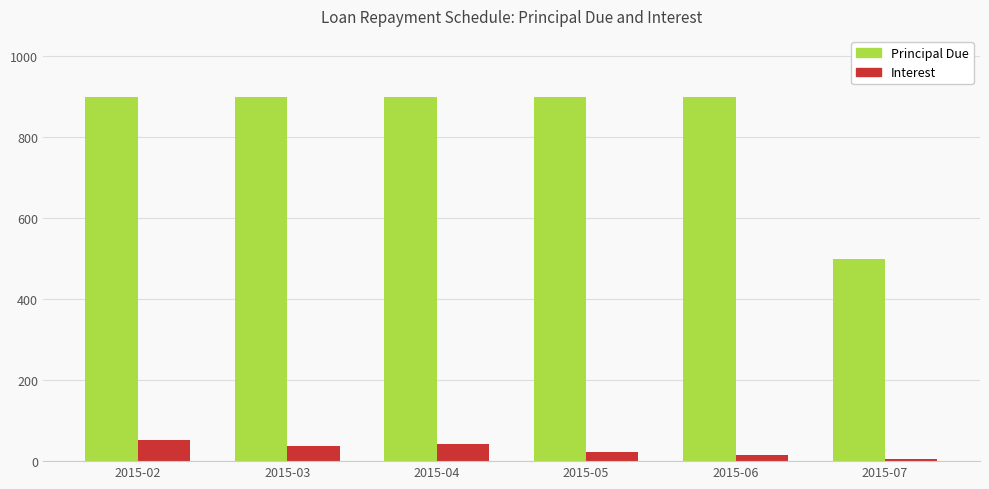

The value of Interest at 2015-05 is 22.7. True or false?

True